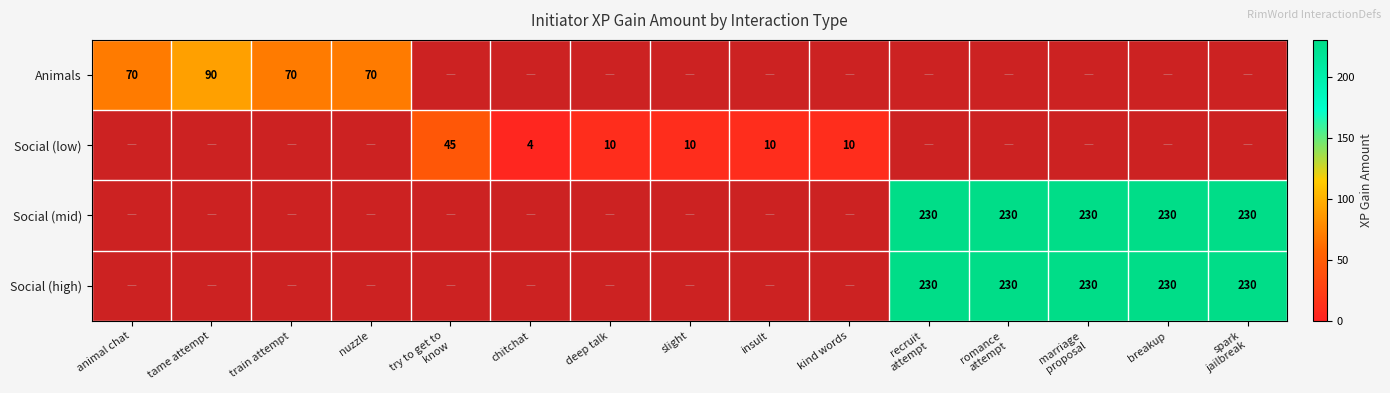

The value of Social (low) at deep talk is 10. True or false?

True